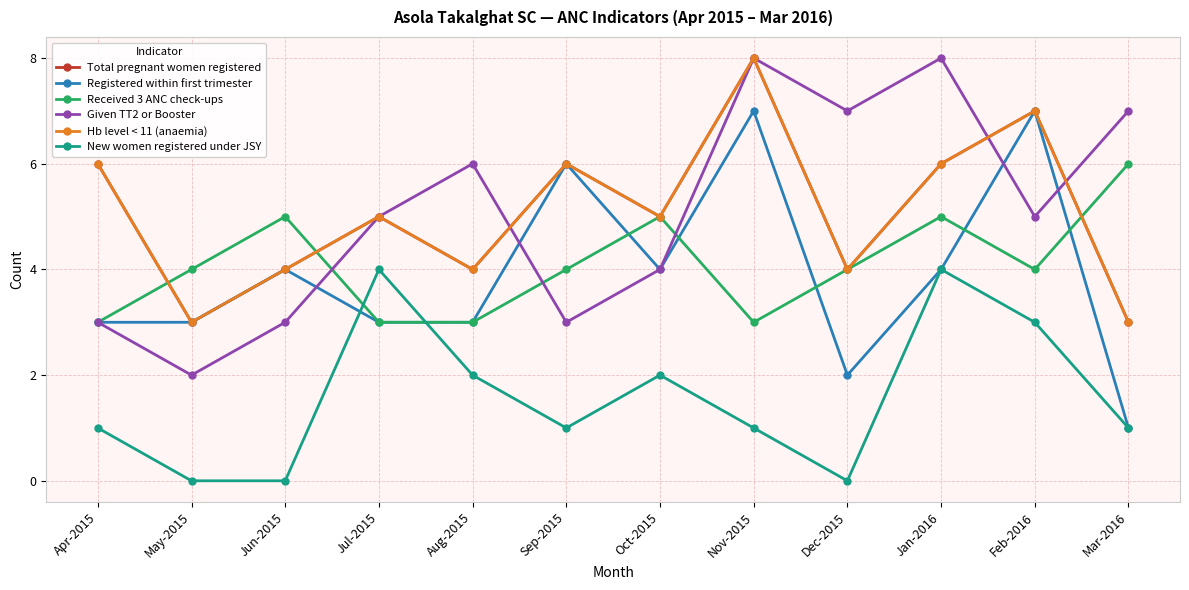

Is this an area chart (filled region under the line)?

No